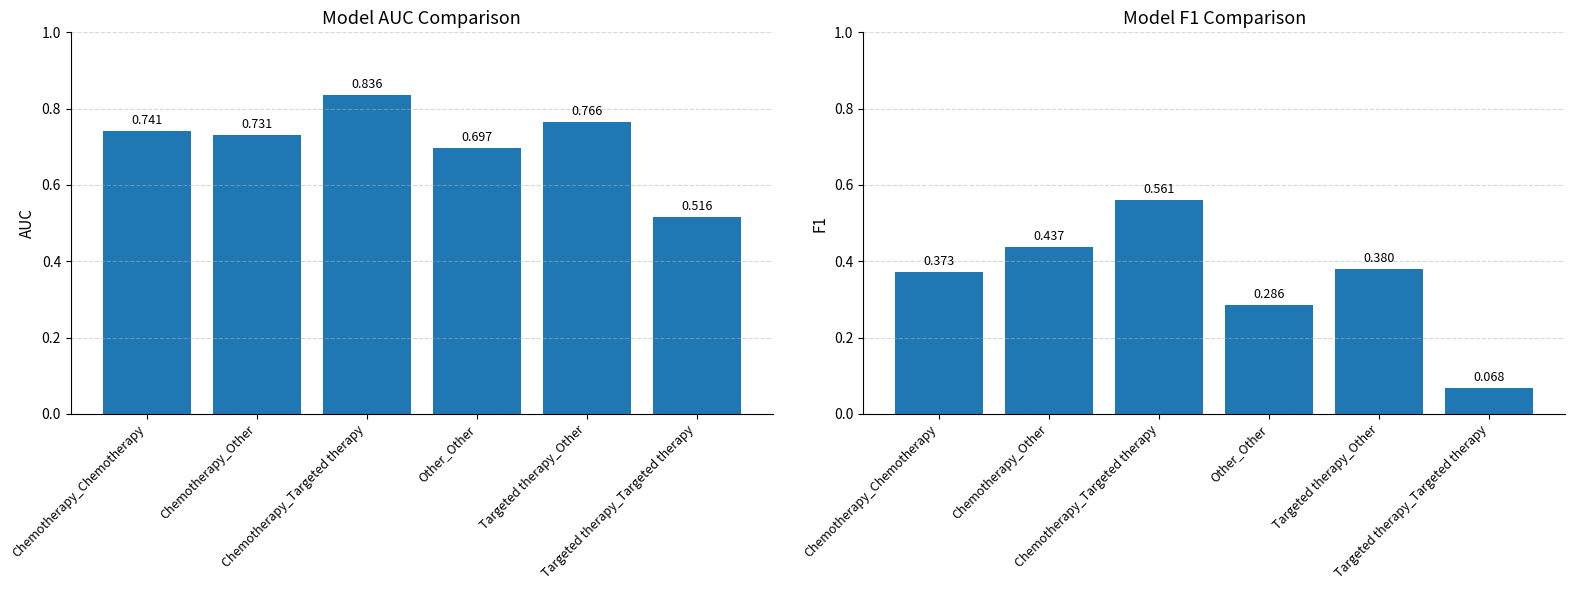

At how many categories does at least one series exceed 0?

6